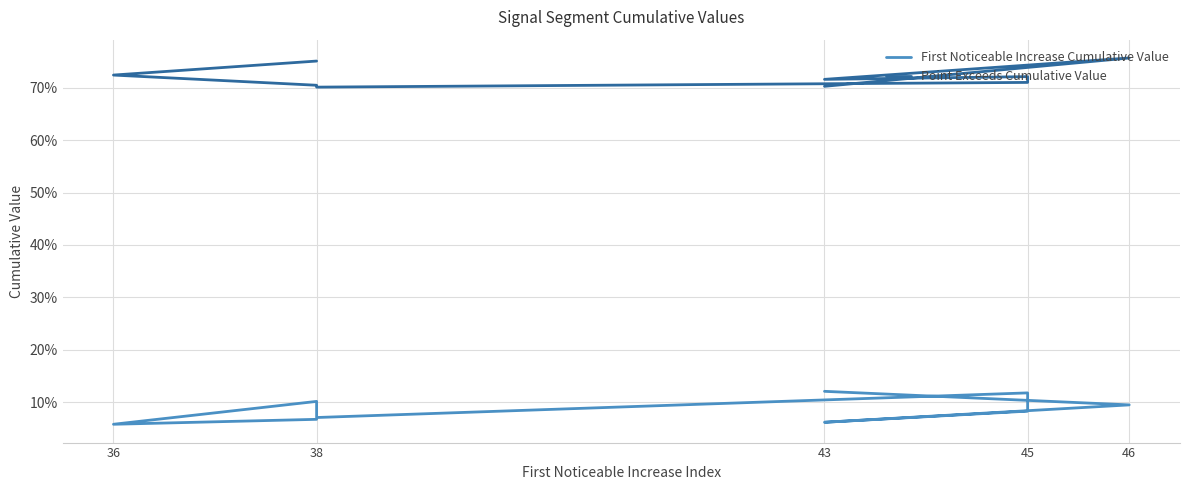

Which series has the widest spread of values?

First Noticeable Increase Cumulative Value